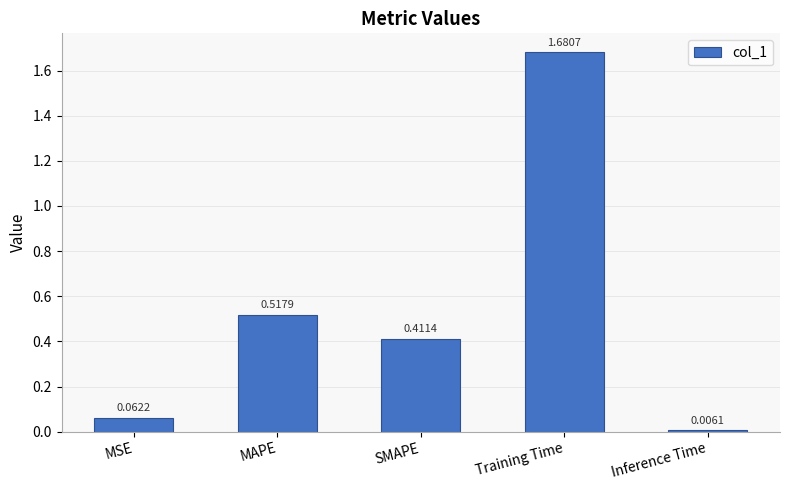

At which category does the chart reach its peak across all series?

Training Time